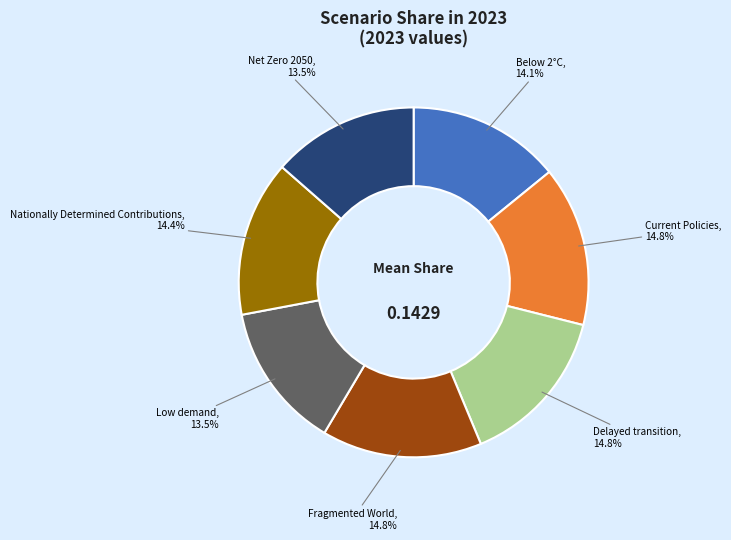

Is there a majority slice in this chart?

No